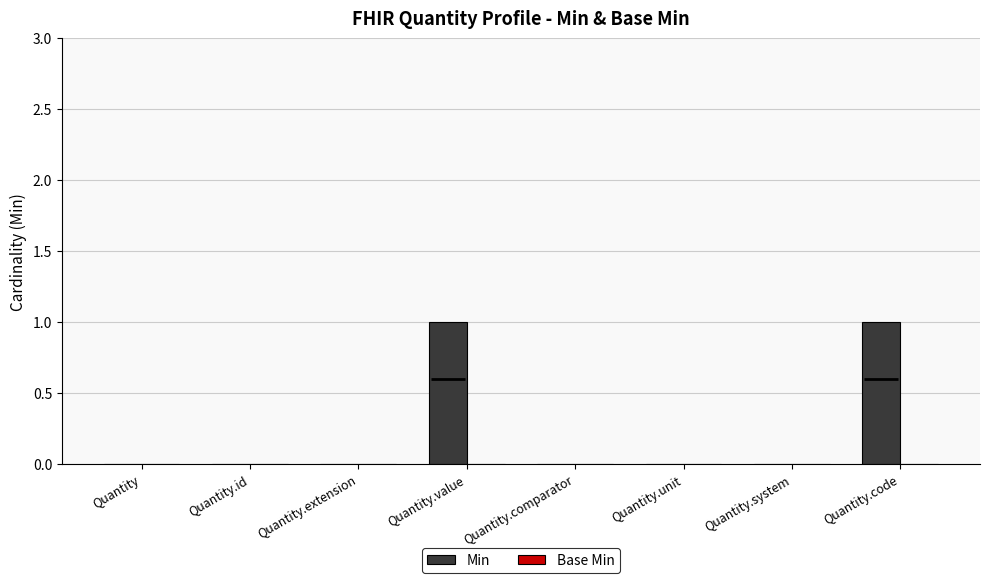

Reading left to right, extract all data points from this chart.

Min: Quantity=0	Quantity.id=0	Quantity.extension=0	Quantity.value=1	Quantity.comparator=0	Quantity.unit=0	Quantity.system=0	Quantity.code=1
Base Min: Quantity=0	Quantity.id=0	Quantity.extension=0	Quantity.value=0	Quantity.comparator=0	Quantity.unit=0	Quantity.system=0	Quantity.code=0